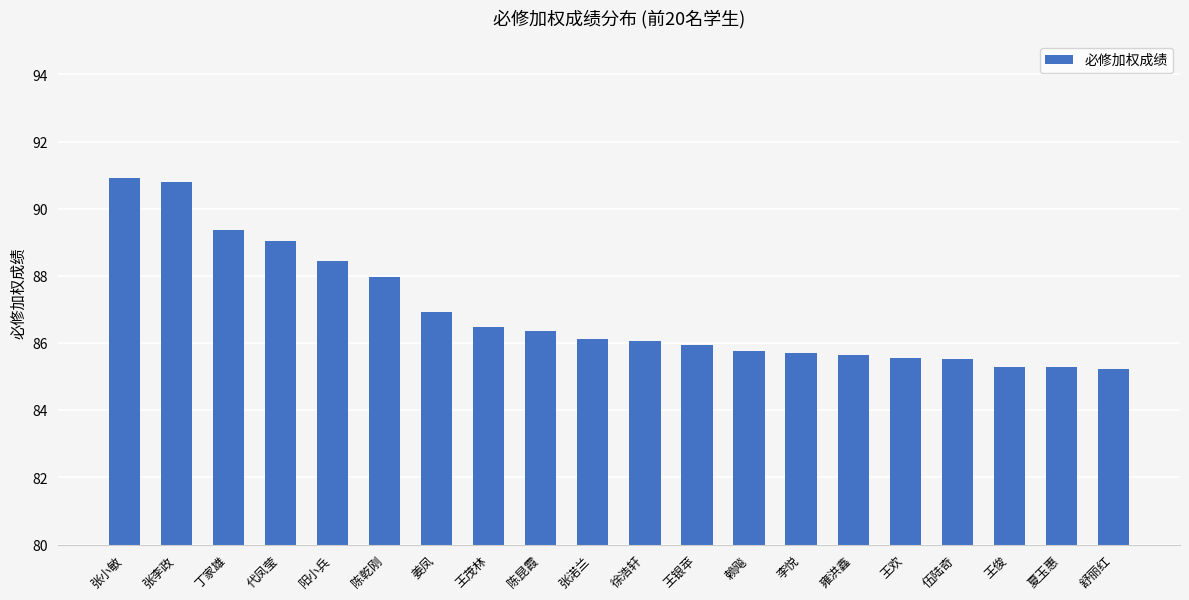

Count the number of categories in the chart.

20